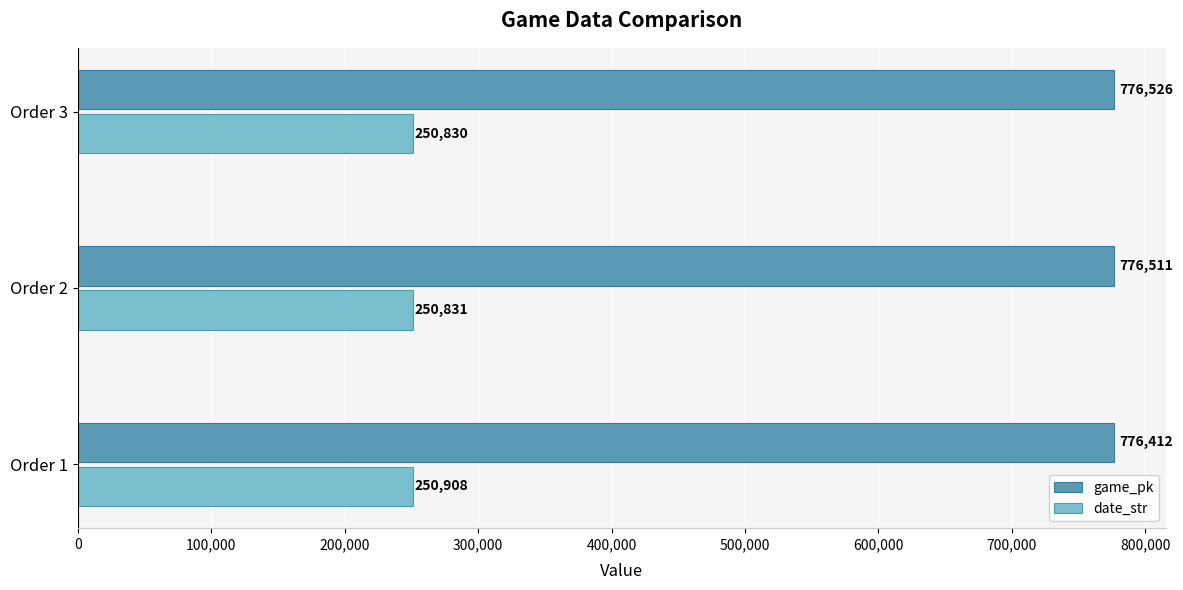

Which series has the widest spread of values?

game_pk